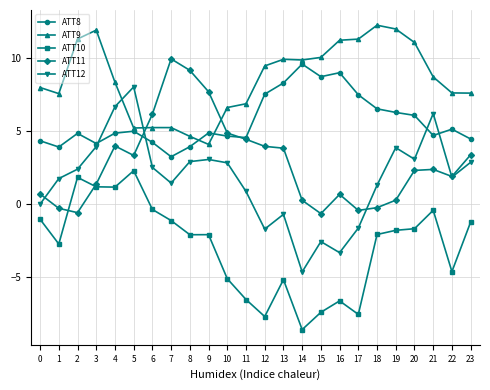

Rank the series at 2 from lowest to highest value.

ATT11, ATT10, ATT12, ATT8, ATT9